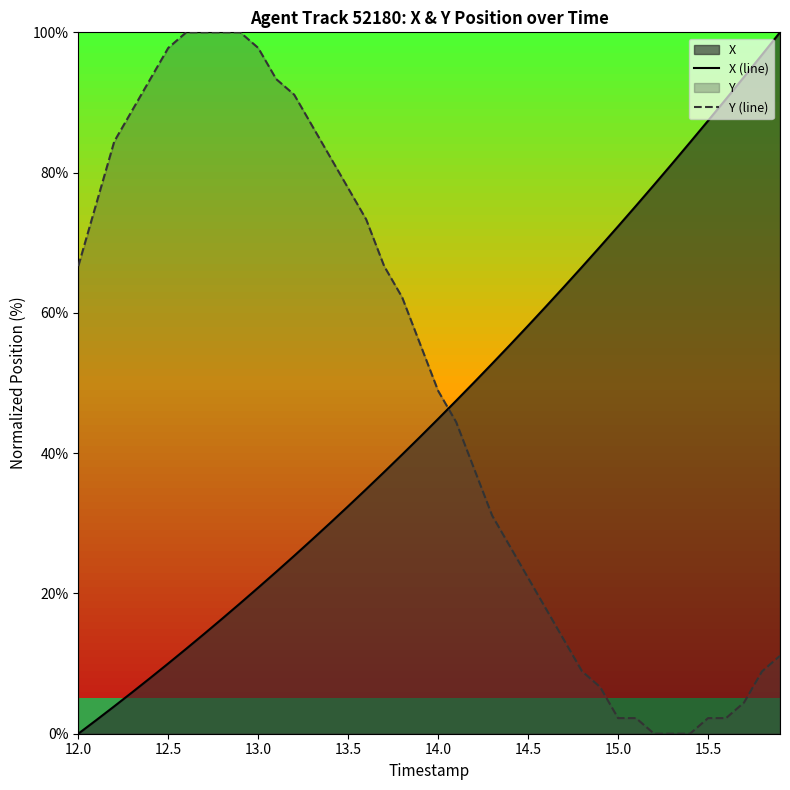

How many intersections are there between Y (line) and X (line)?

1